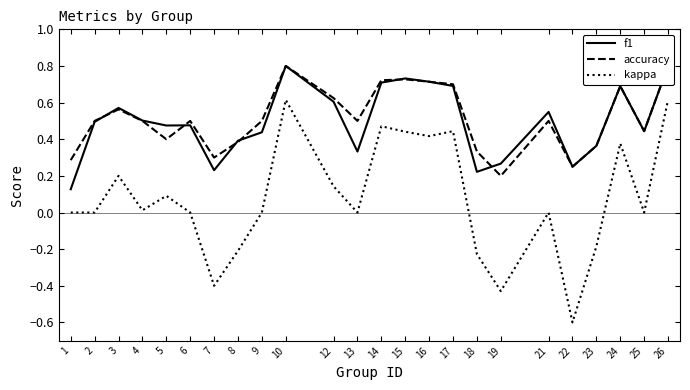

Rank the series by their maximum value, from highest to lowest.

f1, accuracy, kappa